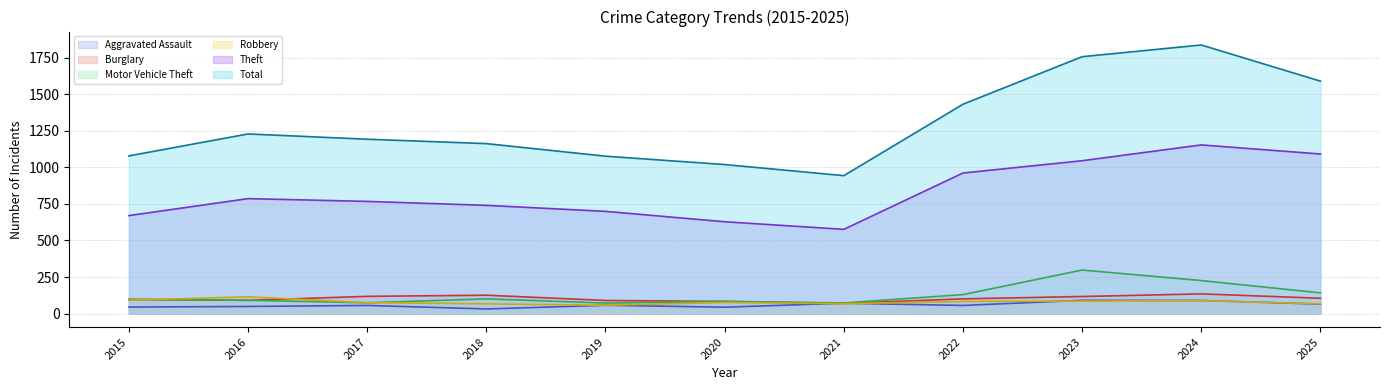

How many lines are shown in the chart?

6